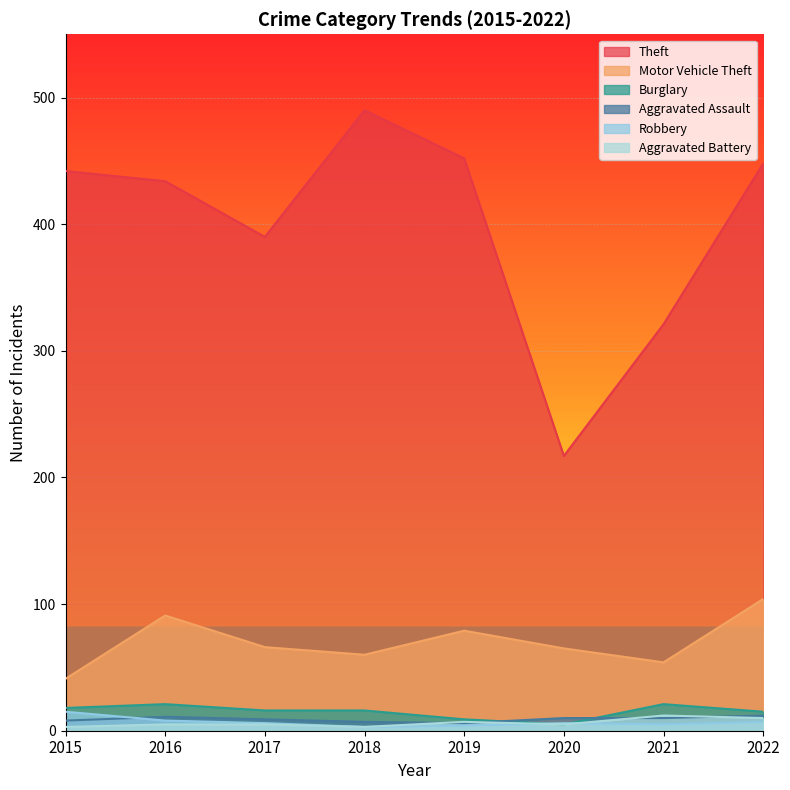

What is the difference between the maximum and minimum values in the Aggravated Assault series?

6